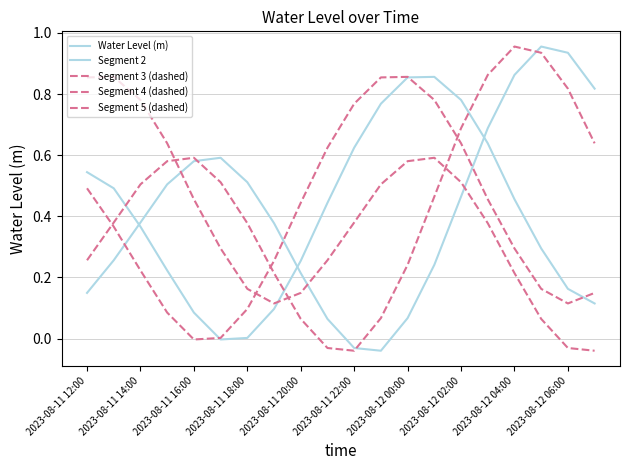

Between which two adjacent categories do Water Level (m) and Segment 2 first intersect?

2023-08-11 14:00 and 2023-08-11 16:00